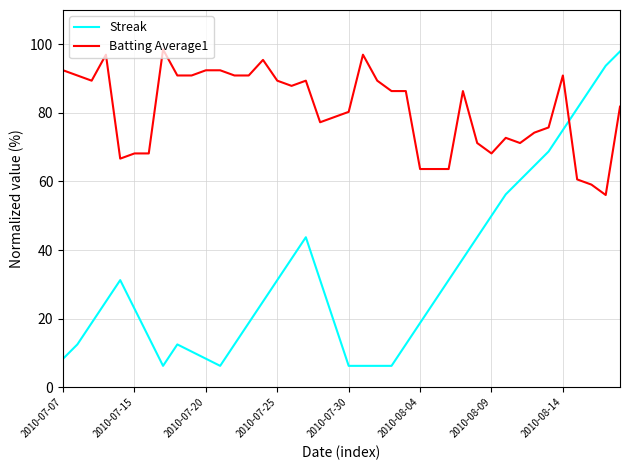

What is the minimum value for Batting Average1?

56.1